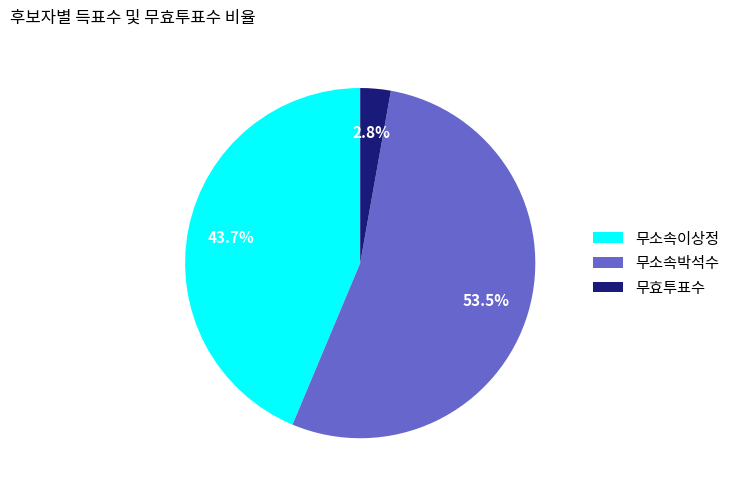

To the nearest percent, what is the combined percentage of 무소속이상정 and 무소속박석수?

97%